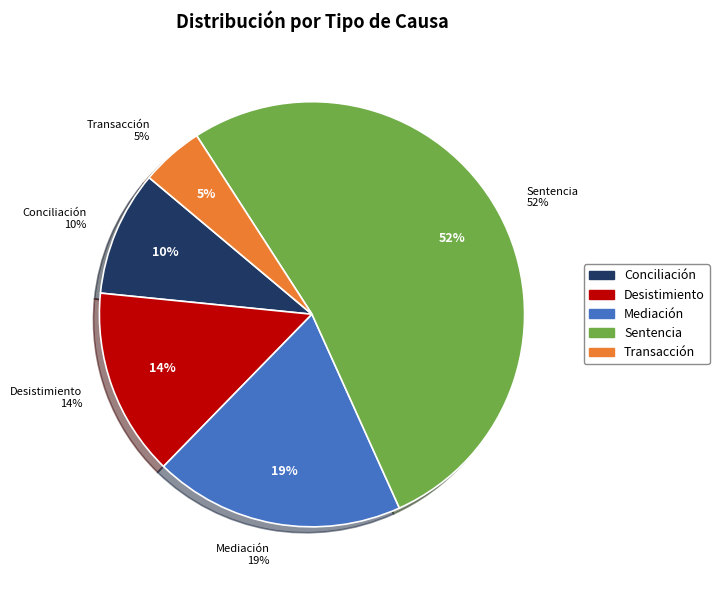

Which has a higher value, Conciliación or Transacción?

Conciliación